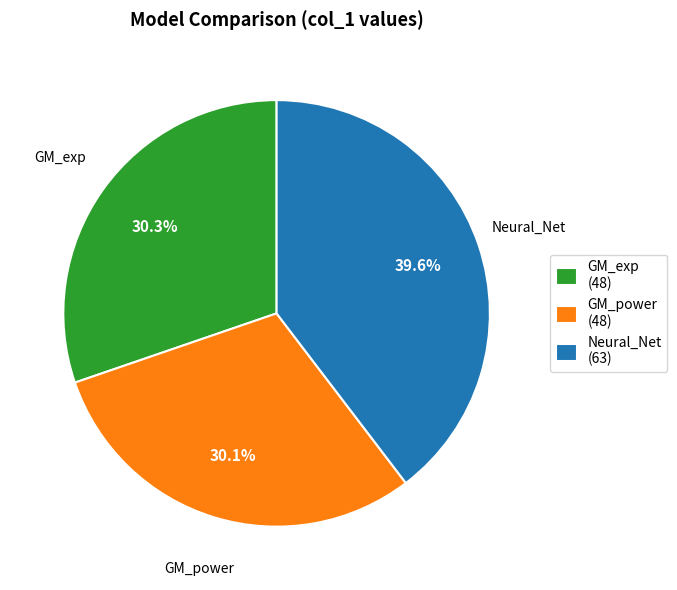

To the nearest percent, what percentage of the pie is GM_power?

30%